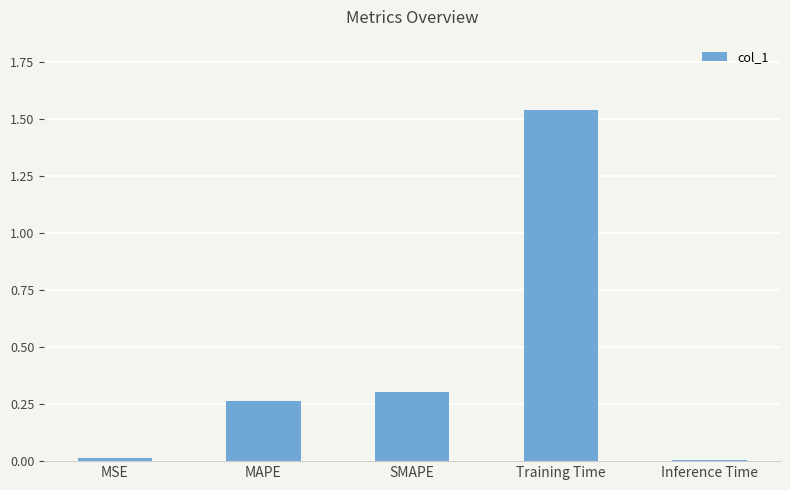

What is the average value?

0.4